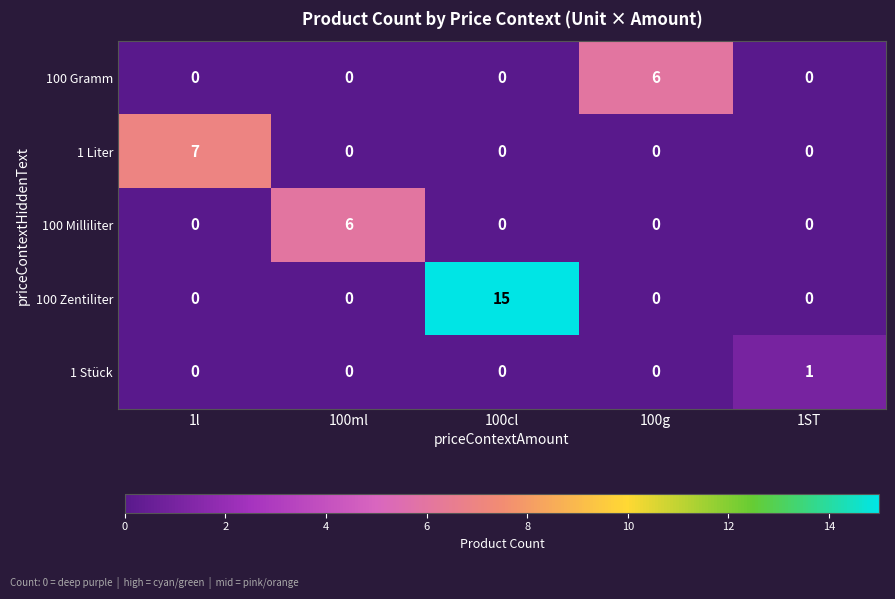

Which series has the widest spread of values?

100 Zentiliter